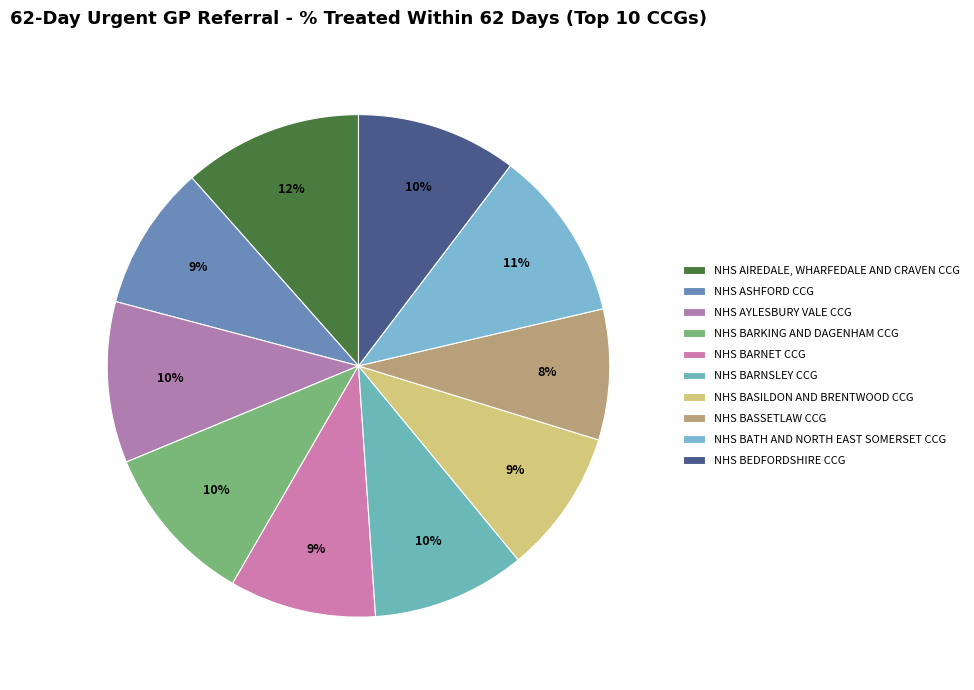

The NHS BATH AND NORTH EAST SOMERSET CCG slice represents 11% of the pie. True or false?

True